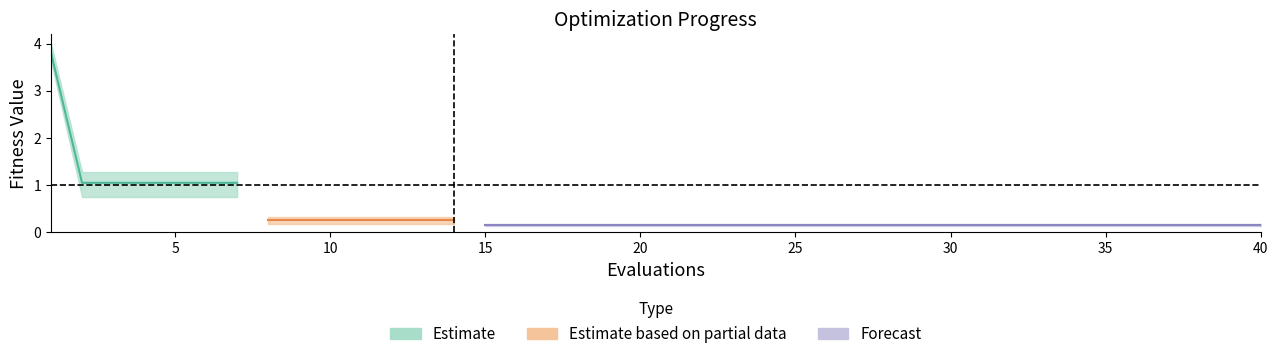

How many lines are shown in the chart?

3